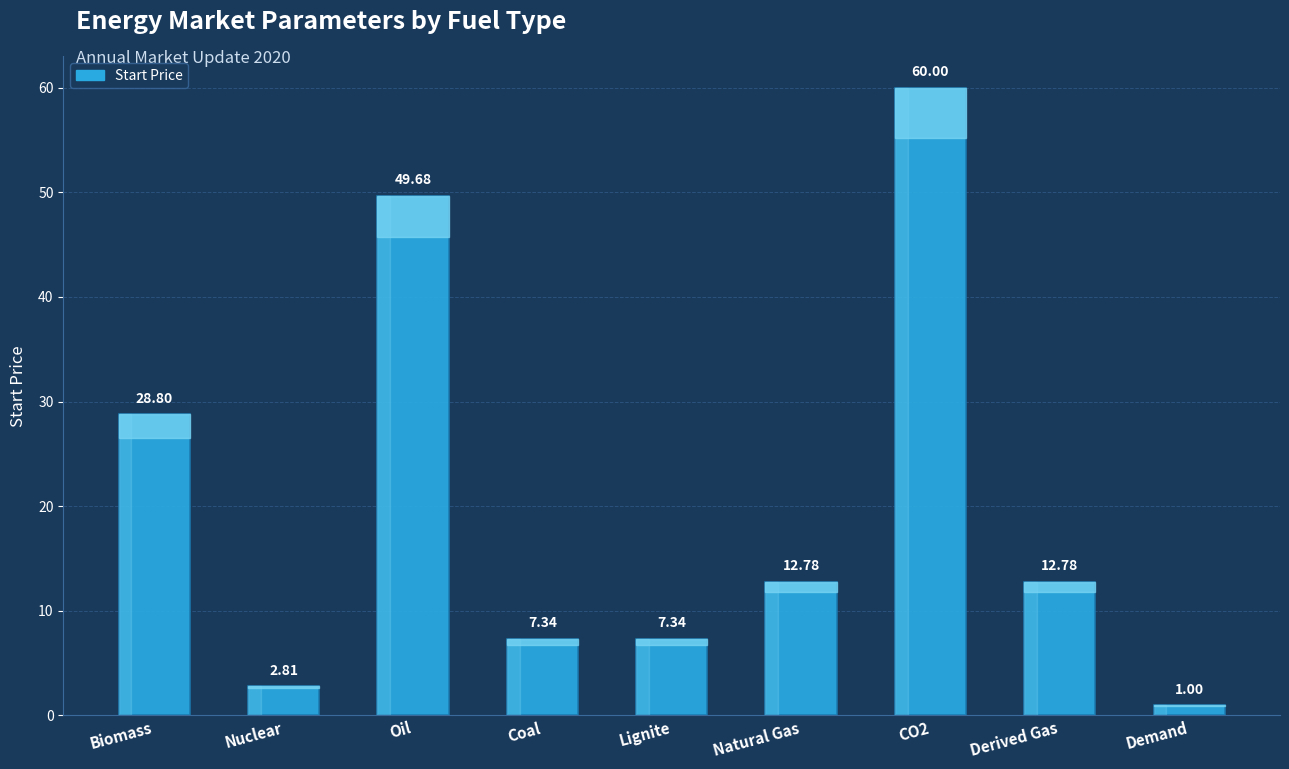

What is the average value?

20.3